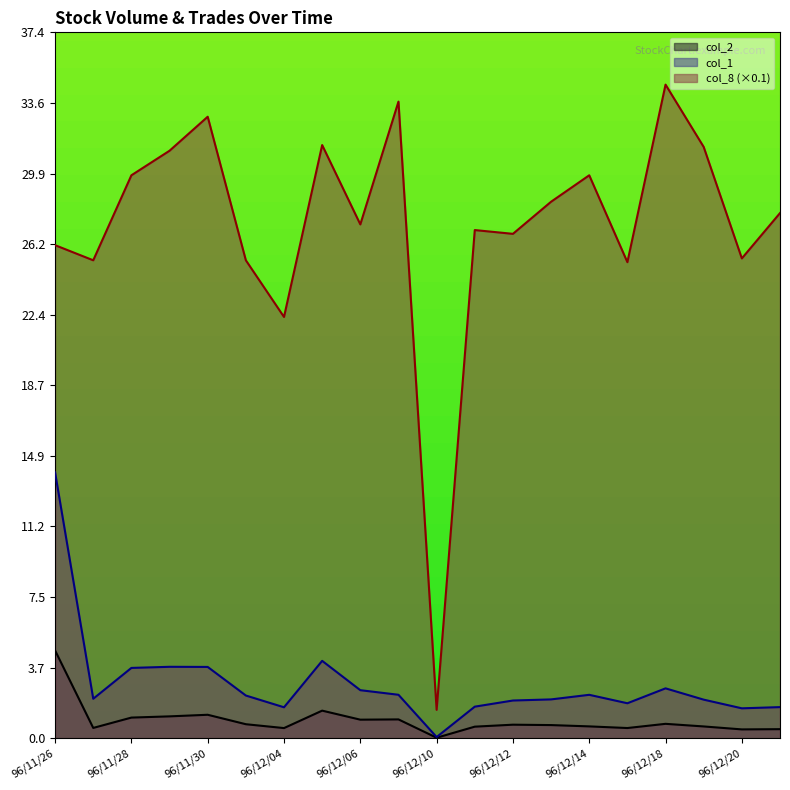

Which series has the widest spread of values?

col_8 (×0.1)